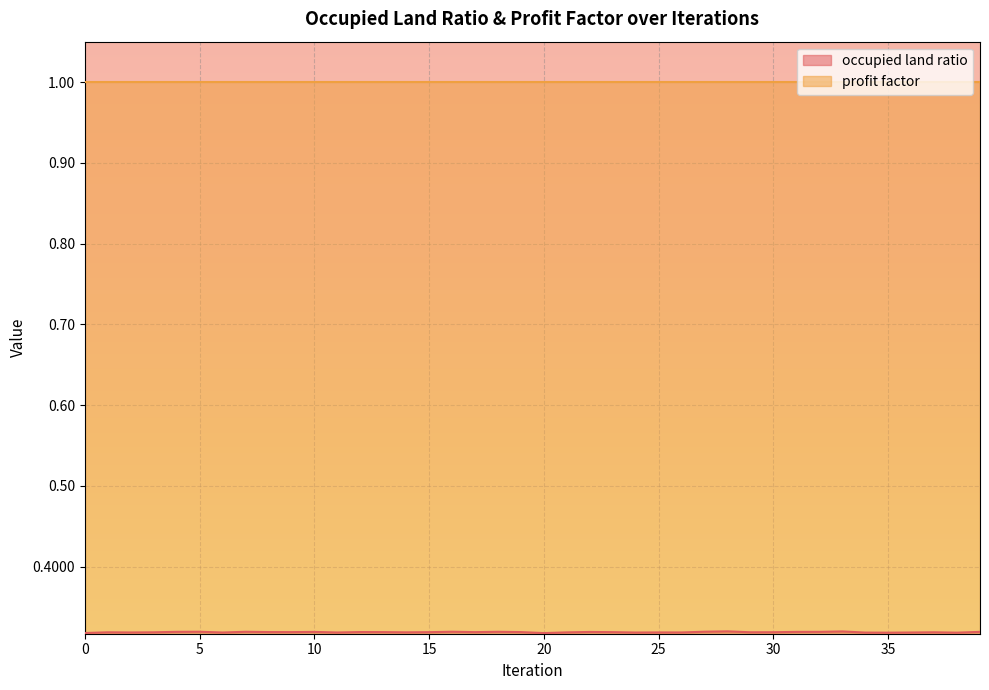

At which category does the chart reach its peak across all series?

28